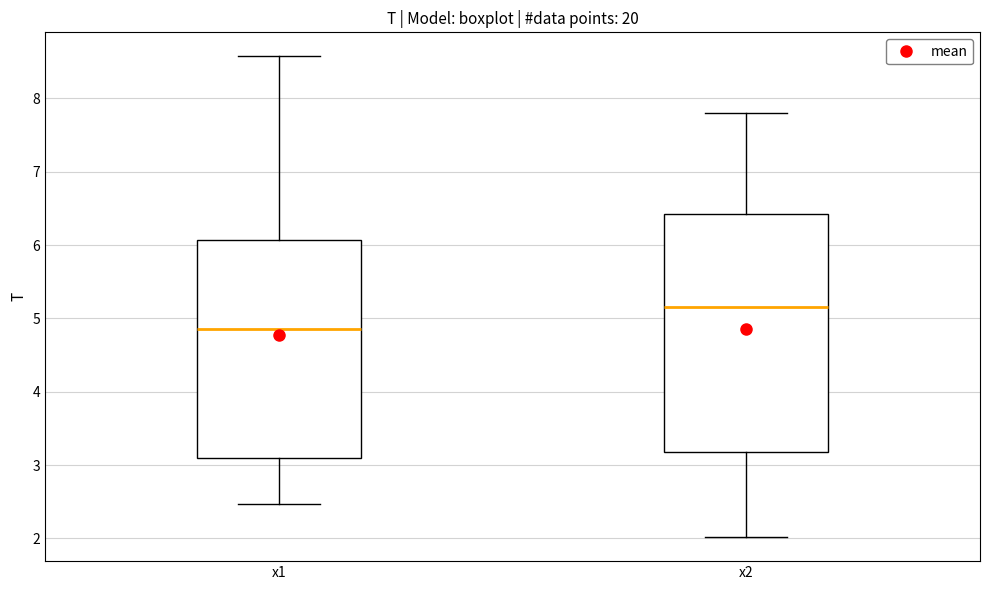

Comparing the boxes themselves (not the whiskers), which one is the tallest?

x2